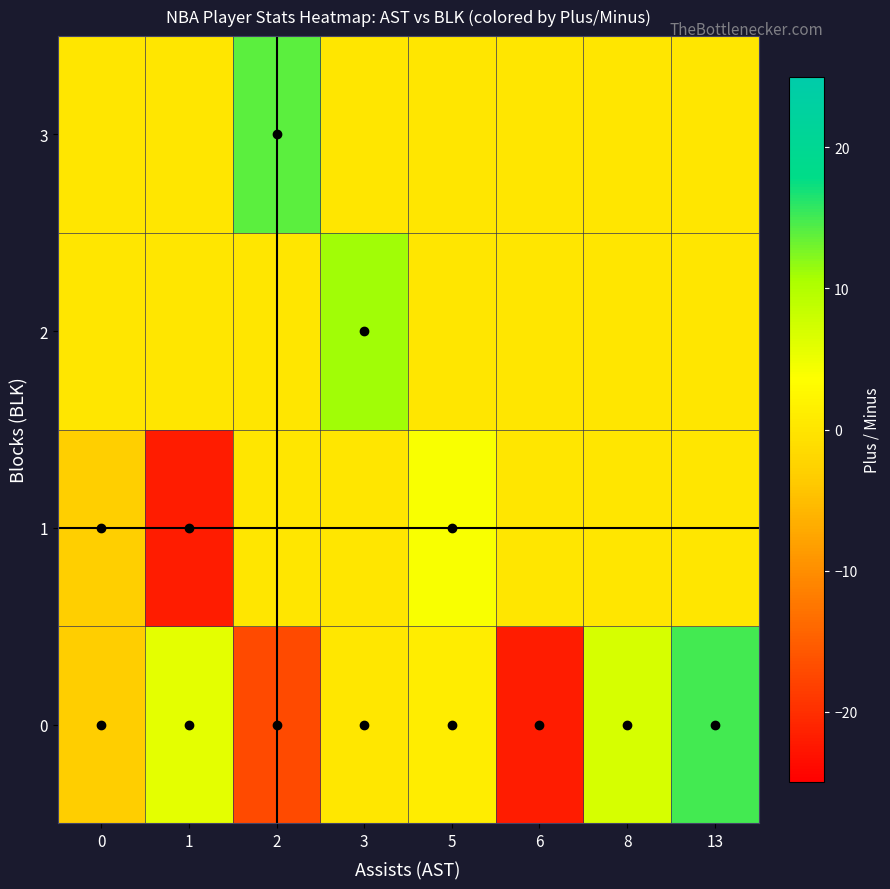

Rank the series at 5 from lowest to highest value.

2, 3, 0, 1